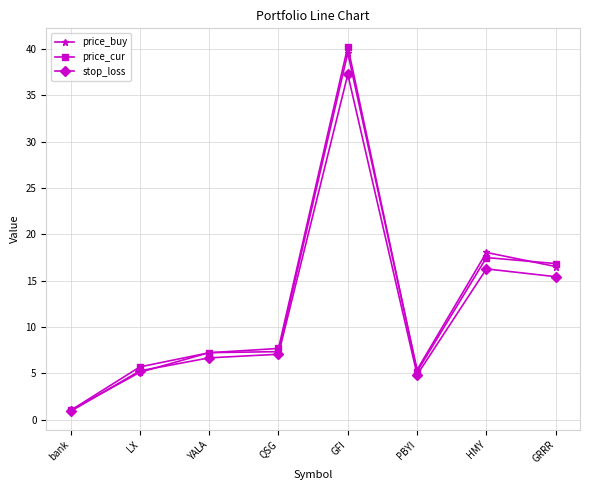

What is the approximate value of stop_loss at YALA?

6.7